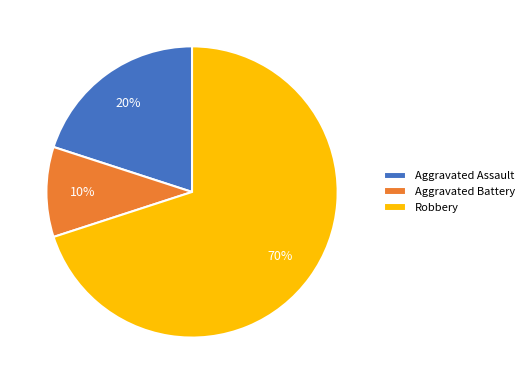

Approximately how many times larger is the value at Robbery compared to Aggravated Assault?

3.5